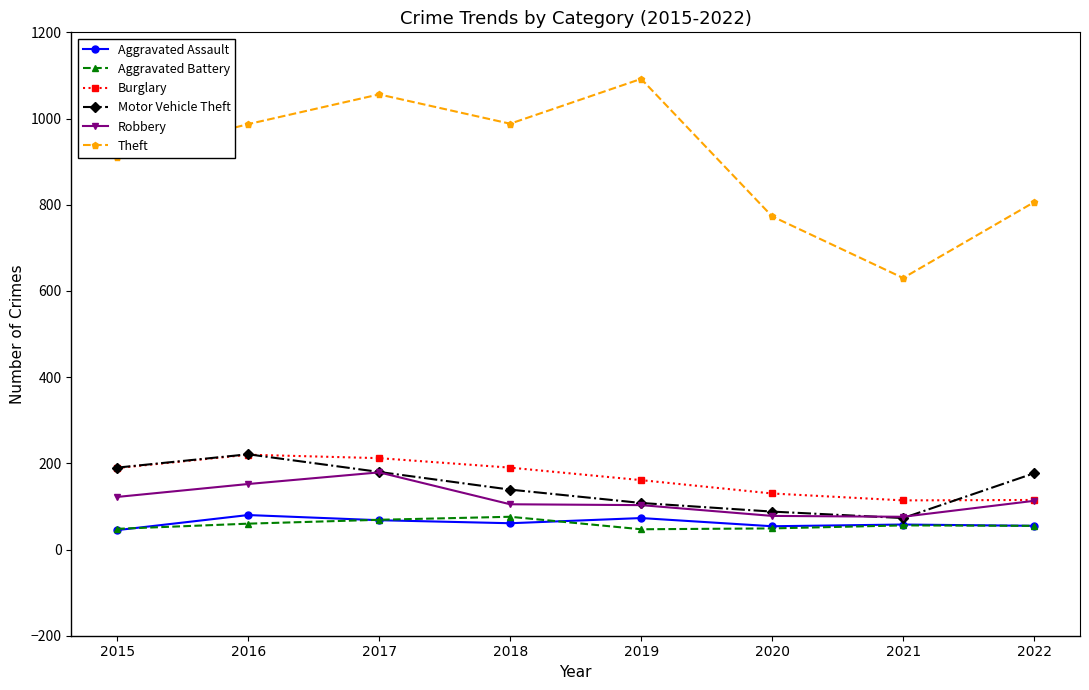

True or false: Theft and Aggravated Battery cross at least once.

False